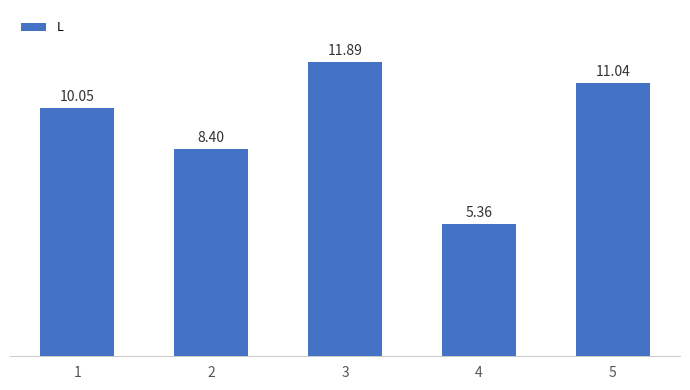

Rank the categories by value from lowest to highest.

4, 2, 1, 5, 3